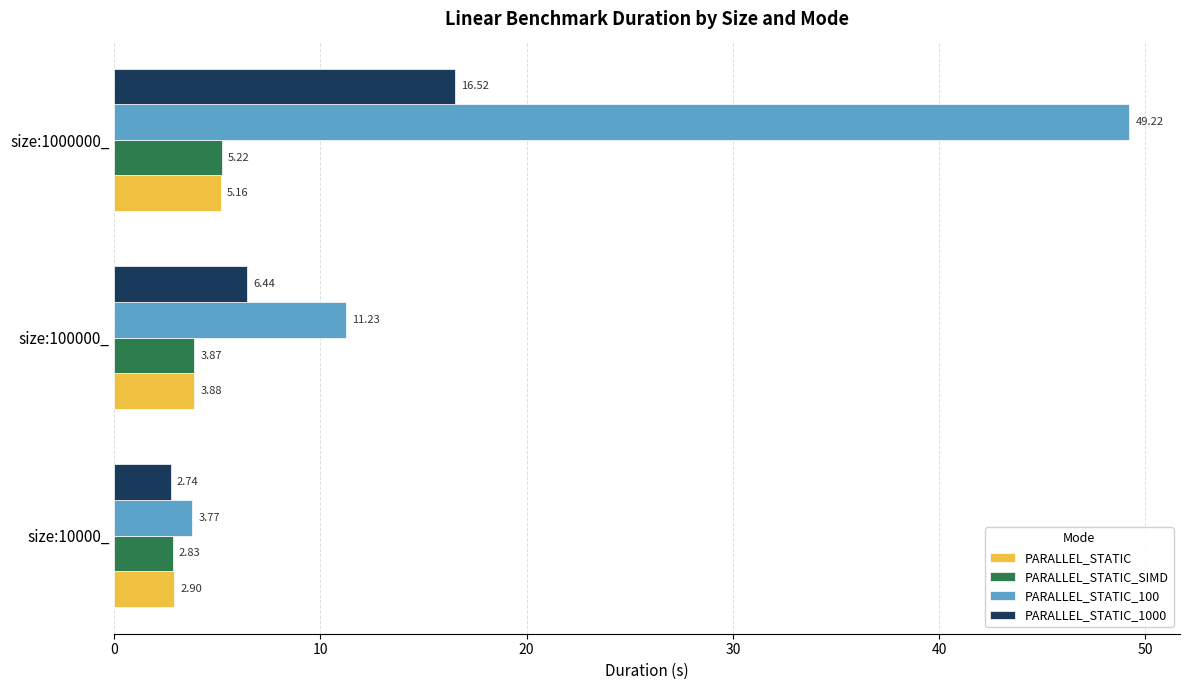

At which category is the sum across all series the highest?

size:1000000_